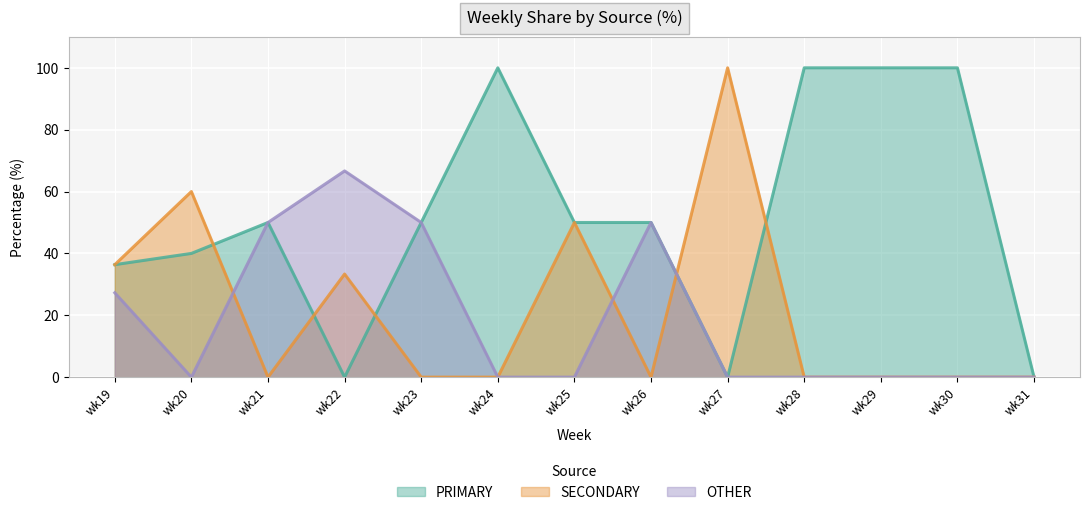

What is the highest value of the OTHER series?

66.7